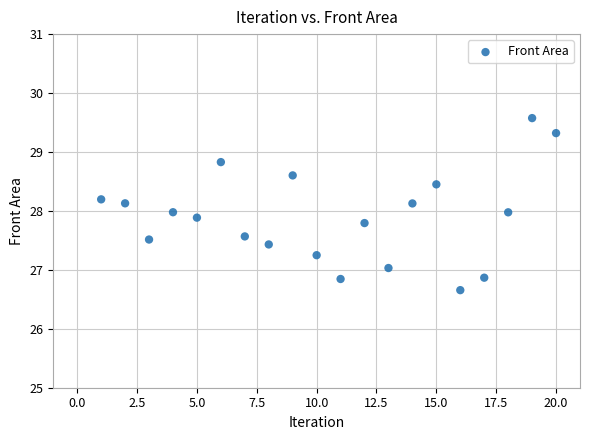

What is the range of X values (max minus min)?

19.0